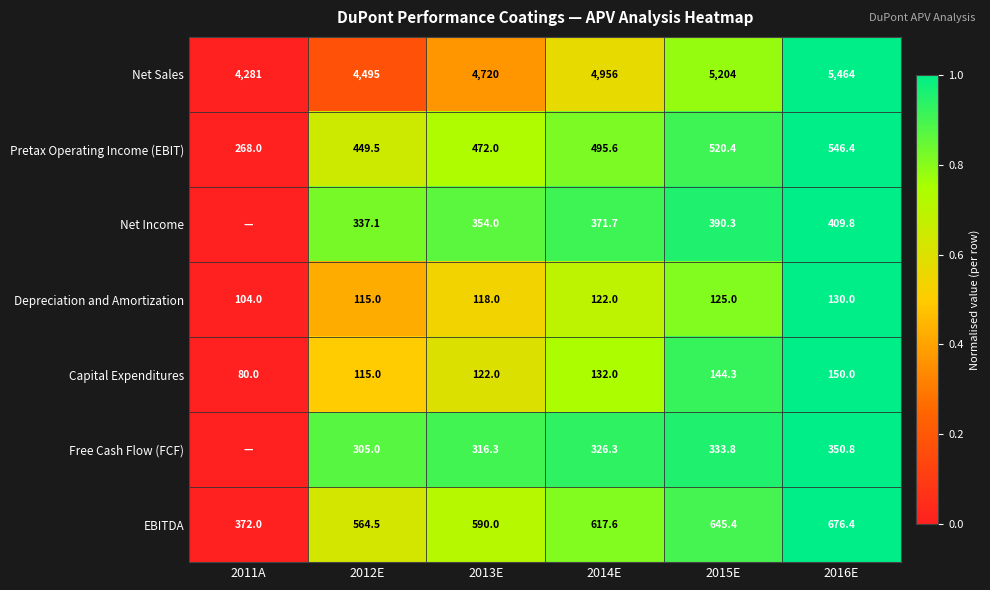

At which label does EBITDA reach its minimum?

2011A